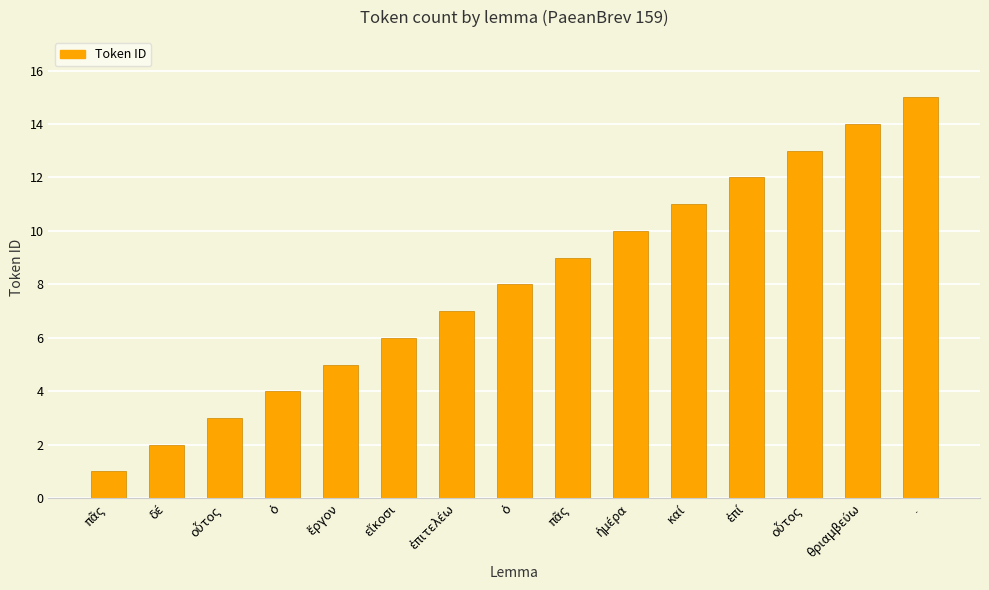

How many distinct data groups are displayed?

1